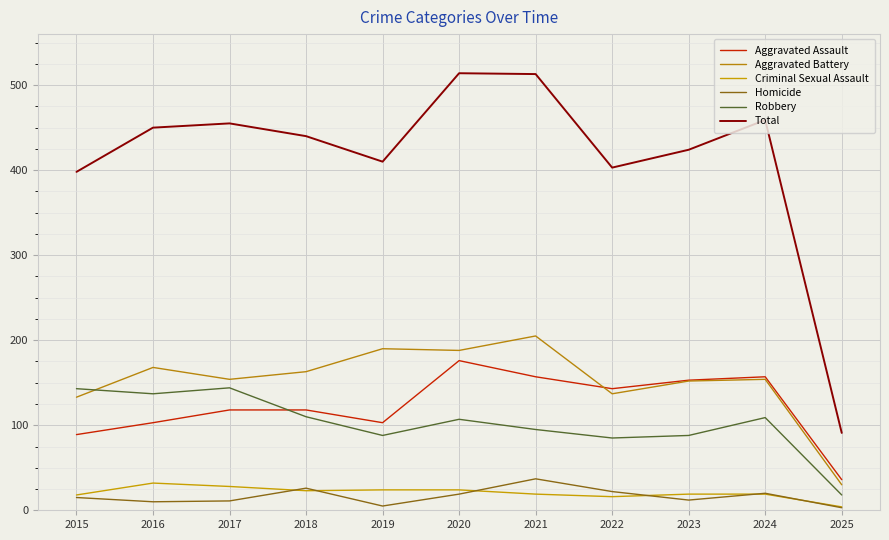

Rank the series at 2020 from highest to lowest value.

Total, Aggravated Battery, Aggravated Assault, Robbery, Criminal Sexual Assault, Homicide